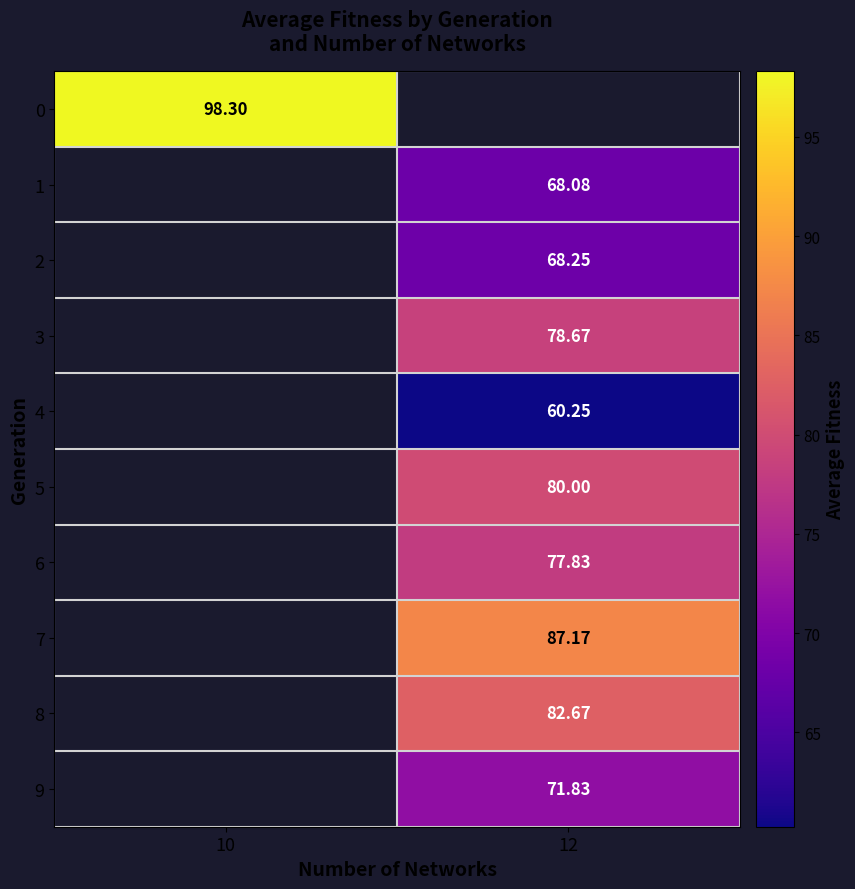

At which label does row_3 first exceed 78?

12